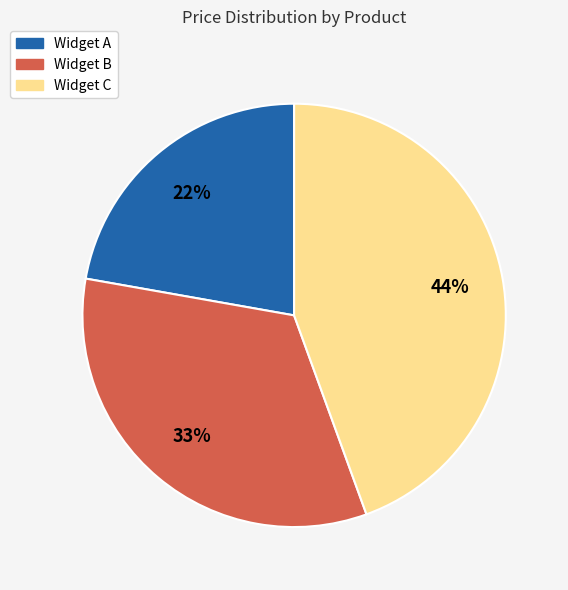

Approximately how many times larger is the value at Widget C compared to Widget B?

1.3